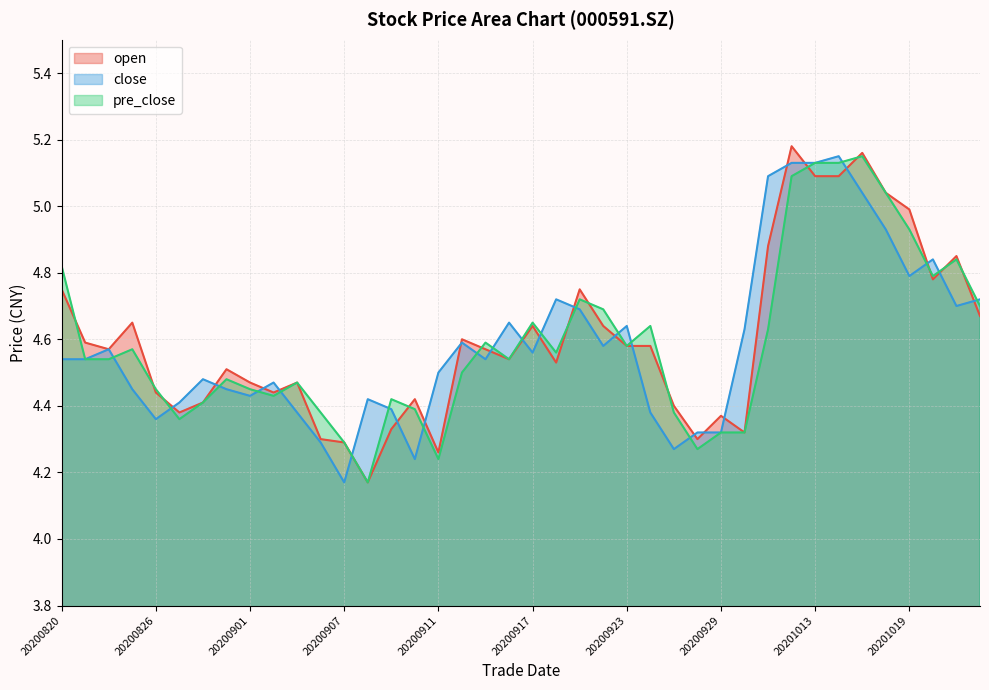

In close, how many points are lower than both neighbors (excluding endpoints)?

10